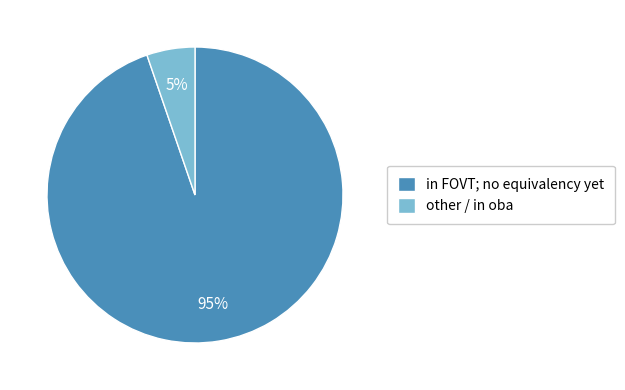

To the nearest percent, what percentage of the pie is other / in oba?

5%